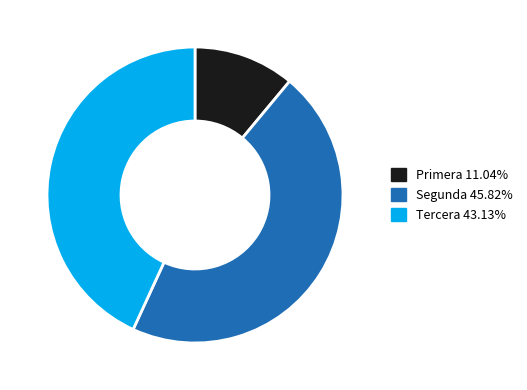

What is the ratio of the value at Tercera 43.13% to the value at Segunda 45.82%?

0.9